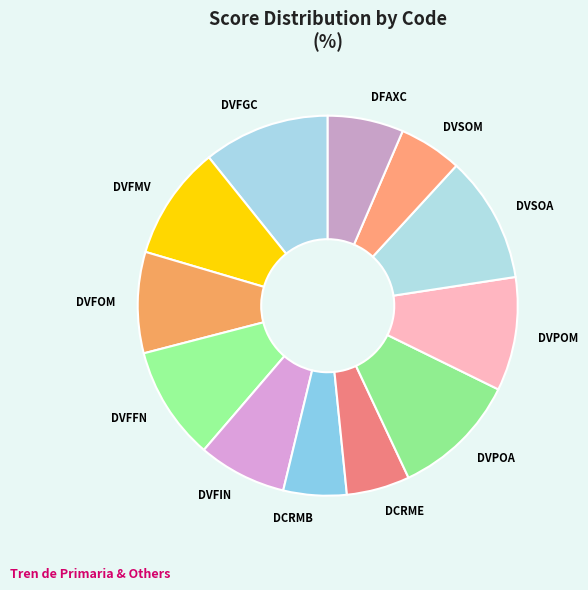

Do DCRMB and DVFOM together represent more than half of the pie?

No